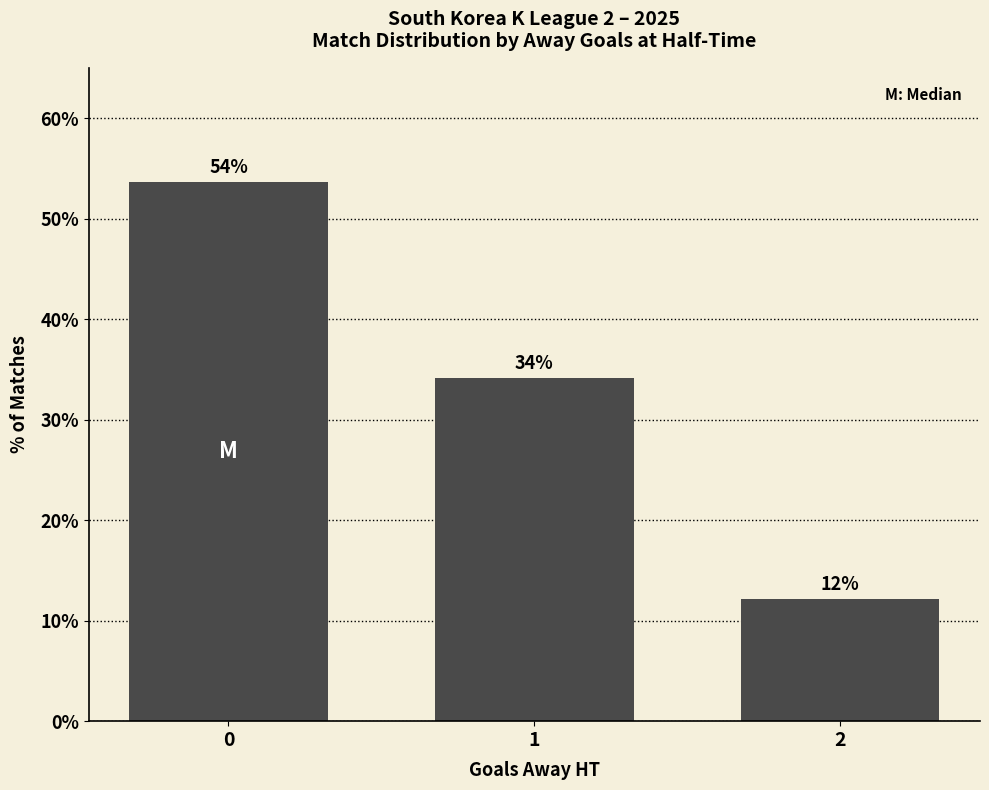

How many bars are there in total?

3